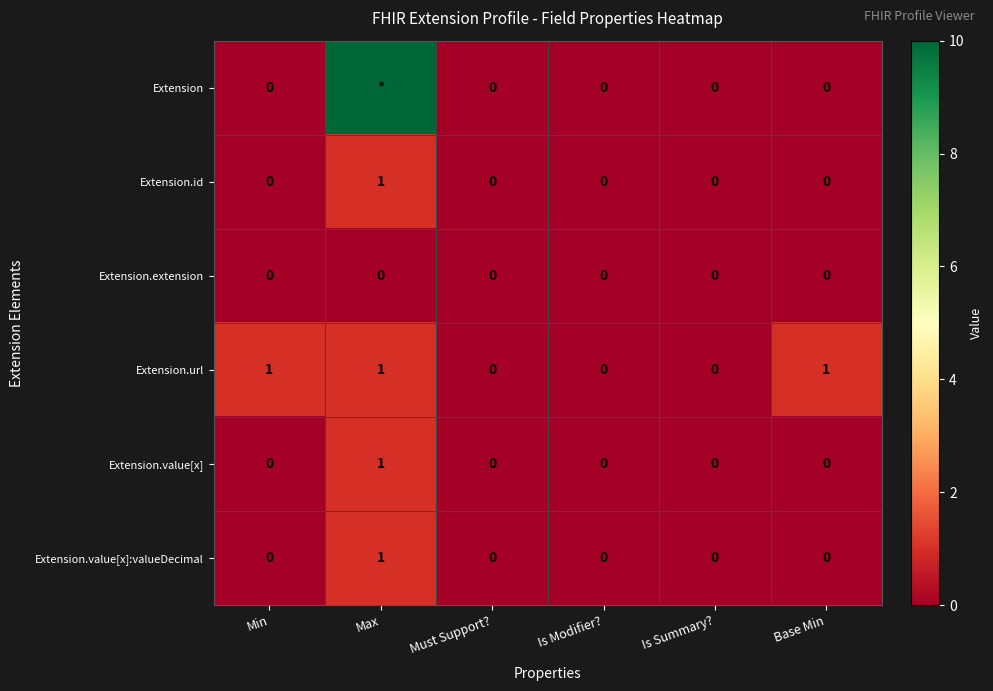

Between Is Modifier? and Base Min, which series saw the biggest shift?

Extension.url